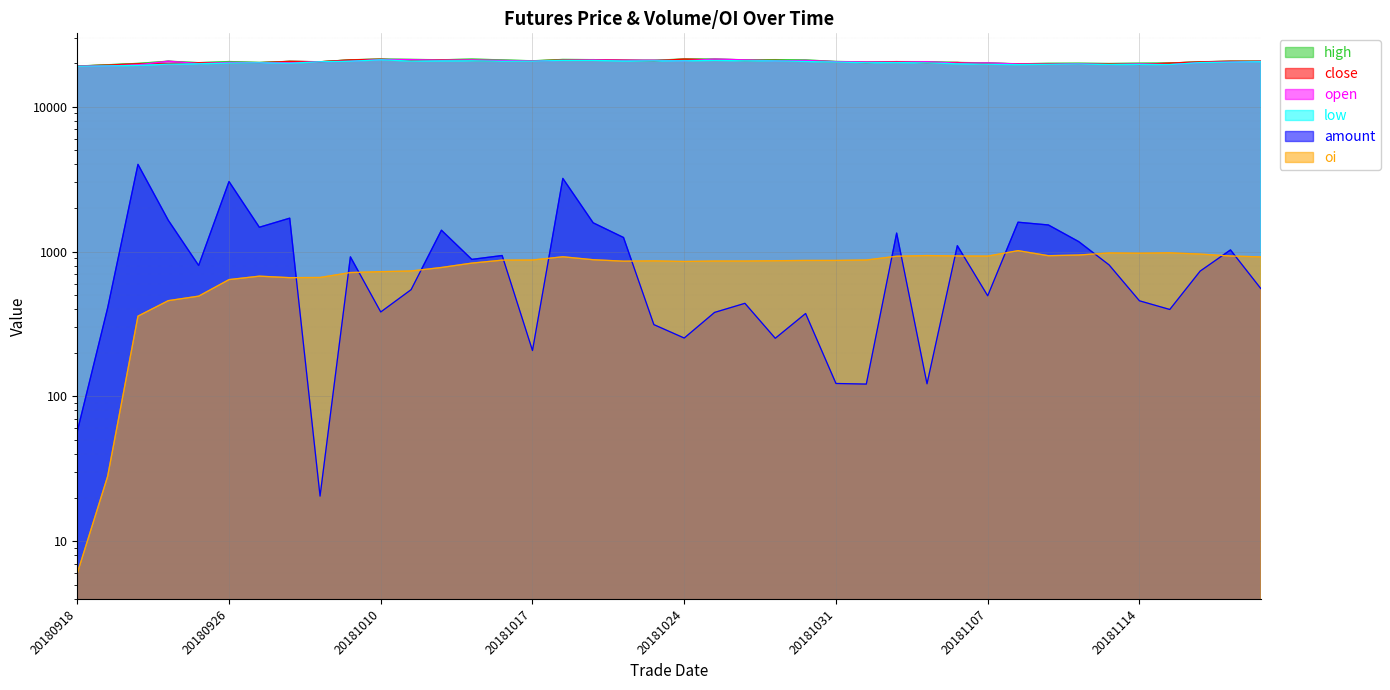

Reading left to right, what are all the values shown in this chart?

high: 20180918=19100.0	20180919=19500.0	20180920=19925.0	20180921=20640.0	20180925=20155.0	20180926=20520.0	20180927=20240.0	20180928=20585.0	20181008=20450.0	20181009=21095.0	20181010=21360.0	20181011=21235.0	20181012=21095.0	20181015=21350.0	20181016=21065.0	20181017=20765.0	20181018=21215.0	20181019=21150.0	20181022=20955.0	20181023=20960.0	20181024=21350.0	20181025=21350.0	20181026=21085.0	20181029=21150.0	20181030=21050.0	20181031=20550.0	20181101=20390.0	20181102=20500.0	20181105=20480.0	20181106=20225.0	20181107=20090.0	20181108=19790.0	20181109=19945.0	20181112=19990.0	20181113=19880.0	20181114=19995.0	20181115=20035.0	20181116=20450.0	20181119=20620.0	20181120=20645.0
close: 20180918=19100.0	20180919=19405.0	20180920=19840.0	20180921=19830.0	20180925=20155.0	20180926=20115.0	20180927=20140.0	20180928=20585.0	20181008=20450.0	20181009=21080.0	20181010=21285.0	20181011=20835.0	20181012=21030.0	20181015=20880.0	20181016=20645.0	20181017=20740.0	20181018=21010.0	20181019=21150.0	20181022=20955.0	20181023=20755.0	20181024=21350.0	20181025=21080.0	20181026=20840.0	20181029=20925.0	20181030=20660.0	20181031=20450.0	20181101=20165.0	20181102=20500.0	20181105=20100.0	20181106=20220.0	20181107=19700.0	20181108=19785.0	20181109=19825.0	20181112=19715.0	20181113=19725.0	20181114=19600.0	20181115=20035.0	20181116=20415.0	20181119=20620.0	20181120=20595.0
open: 20180918=19050.0	20180919=19145.0	20180920=19485.0	20180921=20640.0	20180925=19865.0	20180926=20240.0	20180927=20165.0	20180928=20130.0	20181008=20450.0	20181009=20625.0	20181010=21200.0	20181011=21155.0	20181012=20955.0	20181015=21070.0	20181016=20890.0	20181017=20700.0	20181018=20900.0	20181019=21055.0	20181022=20950.0	20181023=20960.0	20181024=20765.0	20181025=21350.0	20181026=21085.0	20181029=20745.0	20181030=20895.0	20181031=20490.0	20181101=20390.0	20181102=20320.0	20181105=20480.0	20181106=20005.0	20181107=20090.0	20181108=19735.0	20181109=19640.0	20181112=19810.0	20181113=19565.0	20181114=19770.0	20181115=19550.0	20181116=20200.0	20181119=20355.0	20181120=20570.0
low: 20180918=19050.0	20180919=19145.0	20180920=19300.0	20180921=19690.0	20180925=19820.0	20180926=20010.0	20180927=20105.0	20180928=19975.0	20181008=20450.0	20181009=20625.0	20181010=21105.0	20181011=20680.0	20181012=20750.0	20181015=20780.0	20181016=20600.0	20181017=20645.0	20181018=20900.0	20181019=20910.0	20181022=20710.0	20181023=20750.0	20181024=20765.0	20181025=20900.0	20181026=20770.0	20181029=20745.0	20181030=20550.0	20181031=20350.0	20181101=20150.0	20181102=20200.0	20181105=20100.0	20181106=19805.0	20181107=19645.0	20181108=19550.0	20181109=19640.0	20181112=19715.0	20181113=19565.0	20181114=19600.0	20181115=19550.0	20181116=20180.0	20181119=20345.0	20181120=20470.0
amount: 20180918=57.2	20180919=407.4	20180920=3999.8	20180921=1643.3	20180925=801.7	20180926=3044.8	20180927=1471.8	20180928=1700.3	20181008=20.4	20181009=918.9	20181010=382.4	20181011=545.4	20181012=1404.1	20181015=882.7	20181016=938.7	20181017=207.1	20181018=3199.9	20181019=1579.2	20181022=1250.1	20181023=312.7	20181024=252.7	20181025=379.8	20181026=438.9	20181029=251.7	20181030=373.3	20181031=122.7	20181101=121.5	20181102=1341.0	20181105=122.0	20181106=1097.8	20181107=494.9	20181108=1594.4	20181109=1526.1	20181112=1170.8	20181113=808.5	20181114=456.9	20181115=398.0	20181116=732.5	20181119=1026.0	20181120=554.8
oi: 20180918=6.0	20180919=28.0	20180920=358.0	20180921=458.0	20180925=492.0	20180926=640.0	20180927=676.0	20180928=660.0	20181008=662.0	20181009=716.0	20181010=726.0	20181011=734.0	20181012=776.0	20181015=832.0	20181016=872.0	20181017=874.0	20181018=920.0	20181019=878.0	20181022=858.0	20181023=862.0	20181024=854.0	20181025=860.0	20181026=860.0	20181029=864.0	20181030=868.0	20181031=868.0	20181101=874.0	20181102=928.0	20181105=938.0	20181106=932.0	20181107=930.0	20181108=1014.0	20181109=936.0	20181112=946.0	20181113=978.0	20181114=974.0	20181115=980.0	20181116=960.0	20181119=932.0	20181120=918.0